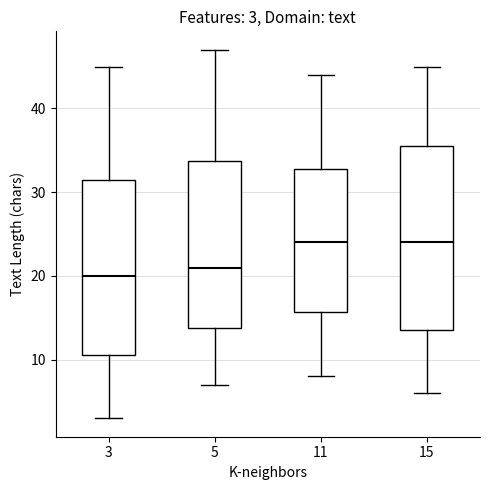

Which box's median line is the lowest?

3